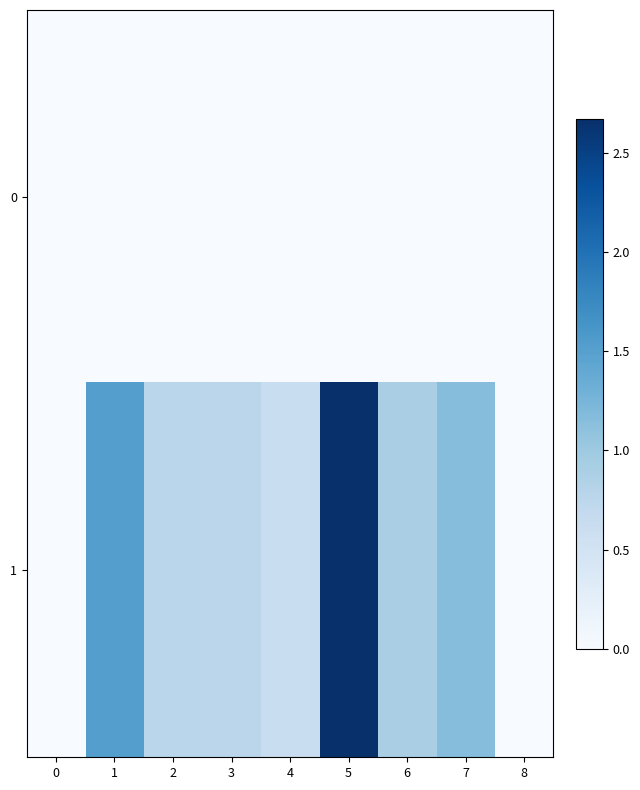

Reading left to right, list all the values displayed in this chart.

0: 0=0.0	1=0.0	2=0.0	3=0.0	4=0.0	5=0.0	6=0.0	7=0.0	8=0.0
1: 0=0.0	1=1.5	2=0.8	3=0.8	4=0.6	5=2.7	6=0.9	7=1.2	8=0.0